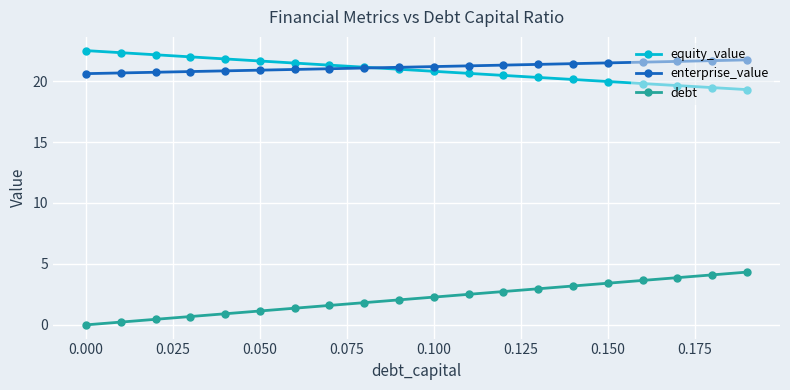

Which series has the widest spread of values?

debt